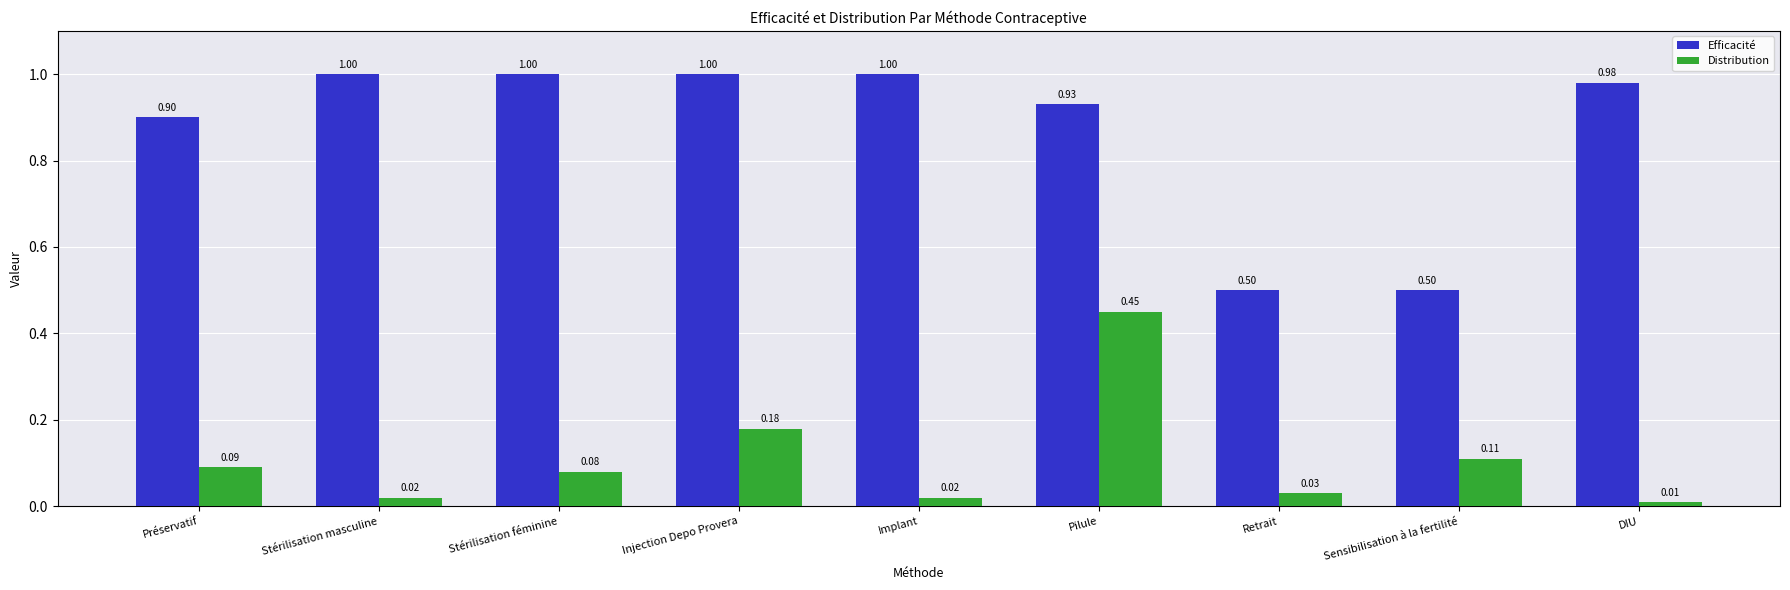

What is the spread (max minus min) of values at Sensibilisation à la fertilité?

0.4